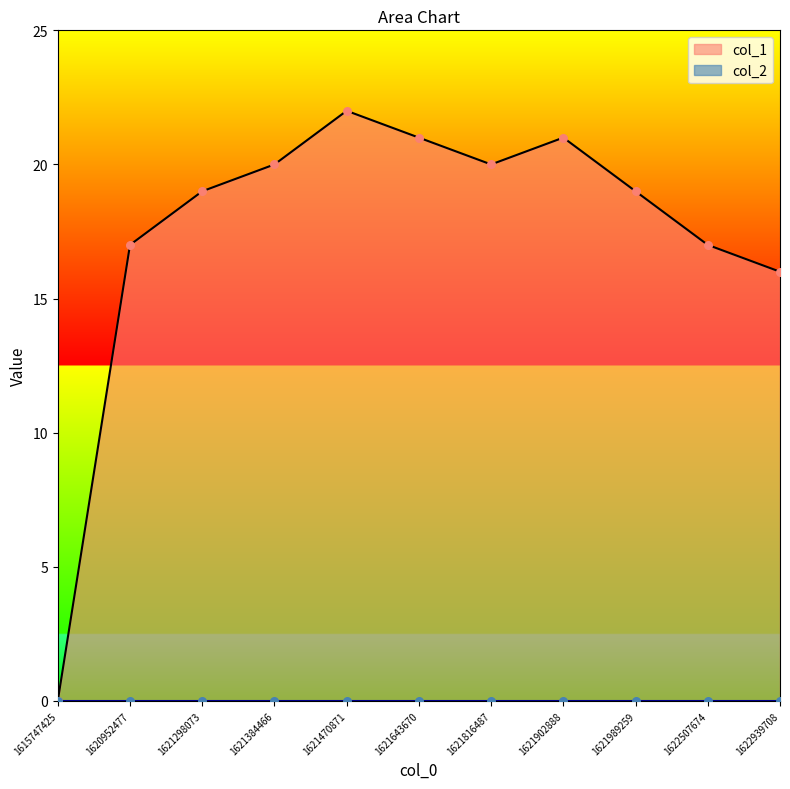

What is the ratio of the value at 1621643670 to the value at 1620952477?

1.2